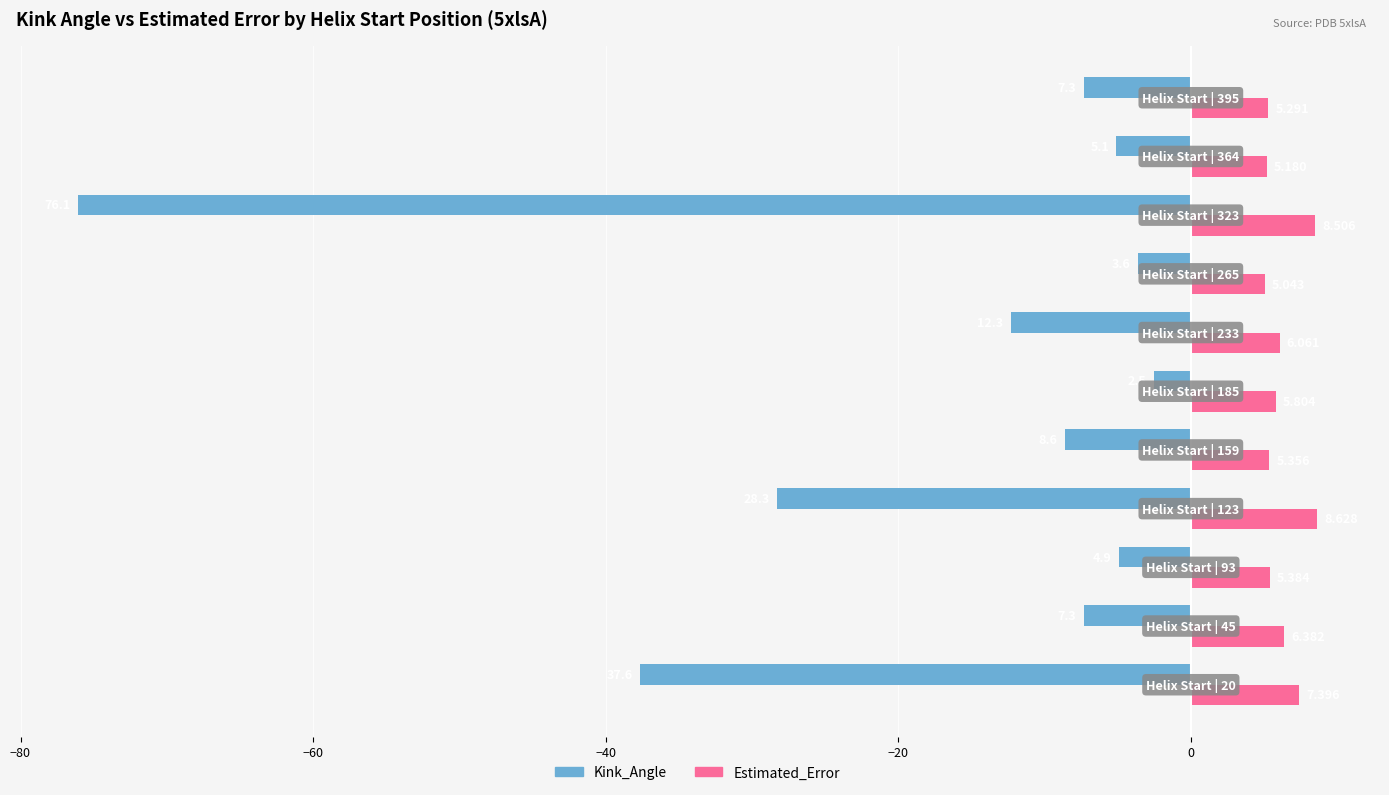

Rank the series by their maximum value, from lowest to highest.

Kink_Angle, Estimated_Error